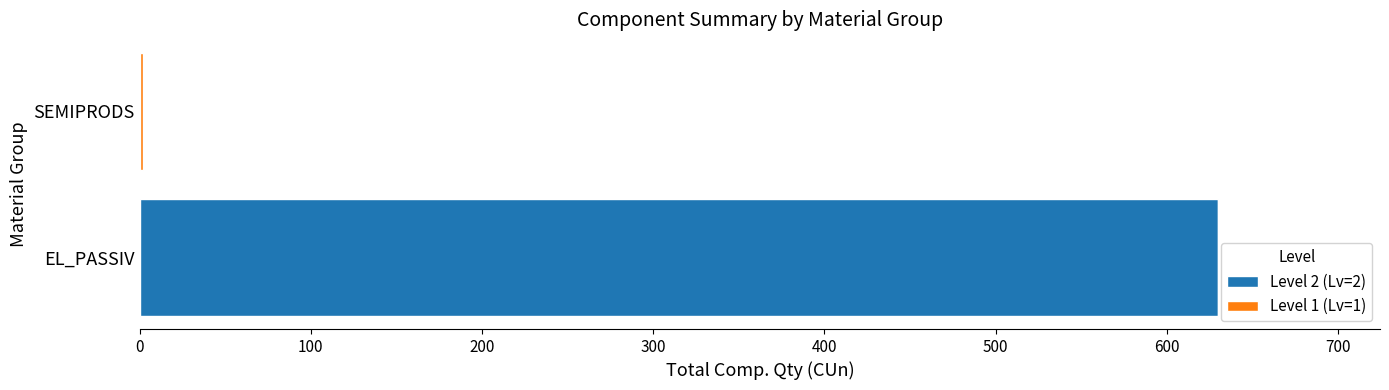

What is the total value across all series at EL_PASSIV?

630